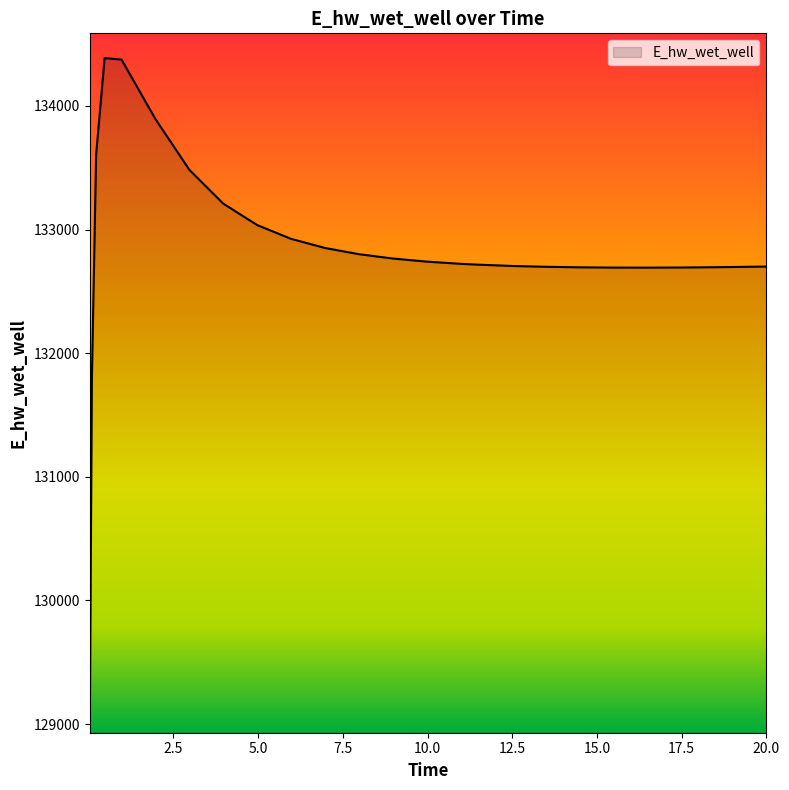

What is the difference between the maximum and minimum values?

5406.2